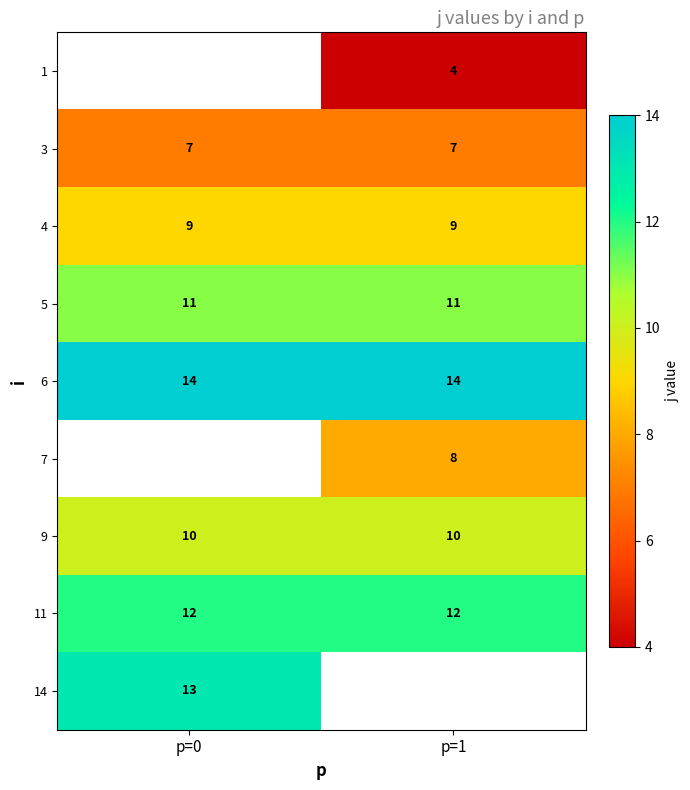

What value does the 11 series have at p=1?

12